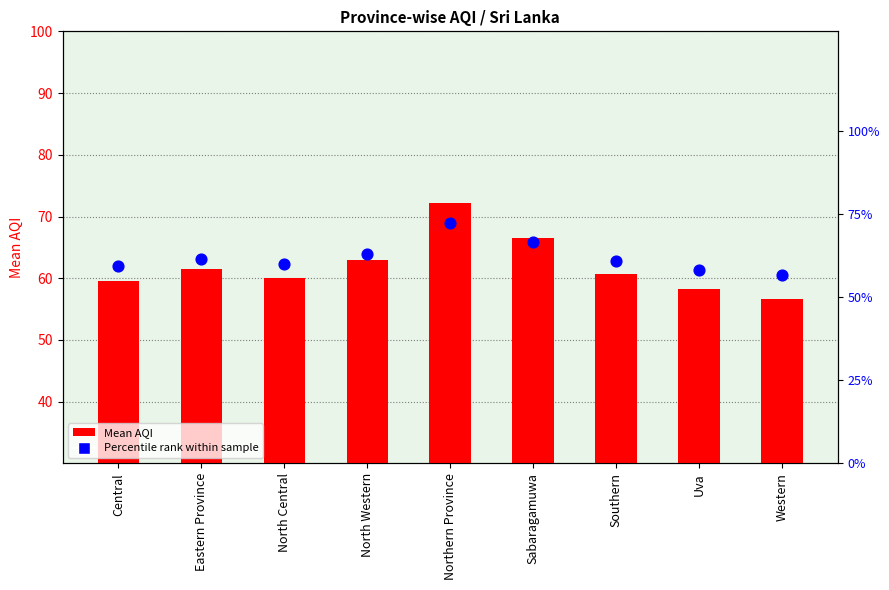

What is the total value across all series at Sabaragamuwa?

133.0